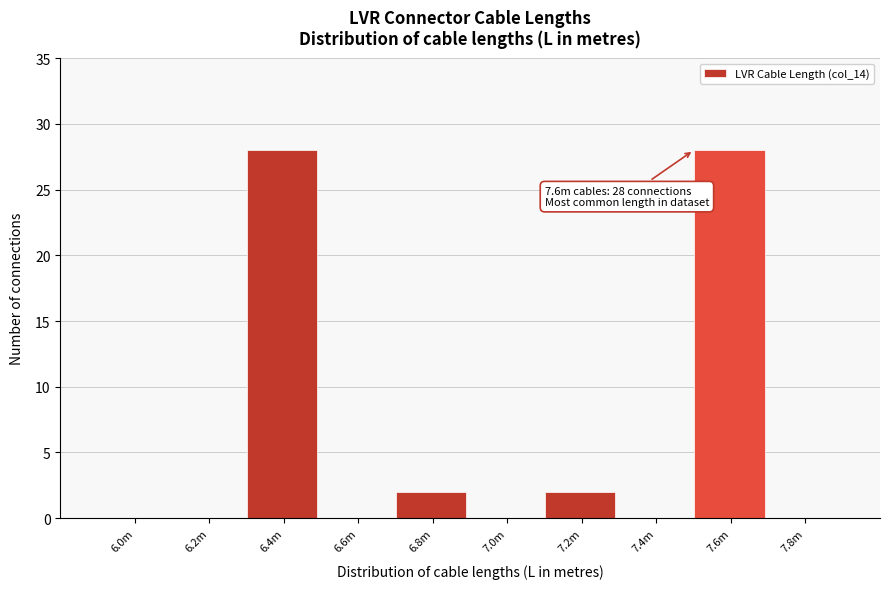

Reading left to right, what are all the values shown in this chart?

6.0m=0	6.2m=0	6.4m=28	6.6m=0	6.8m=2	7.0m=0	7.2m=2	7.4m=0	7.6m=28	7.8m=0